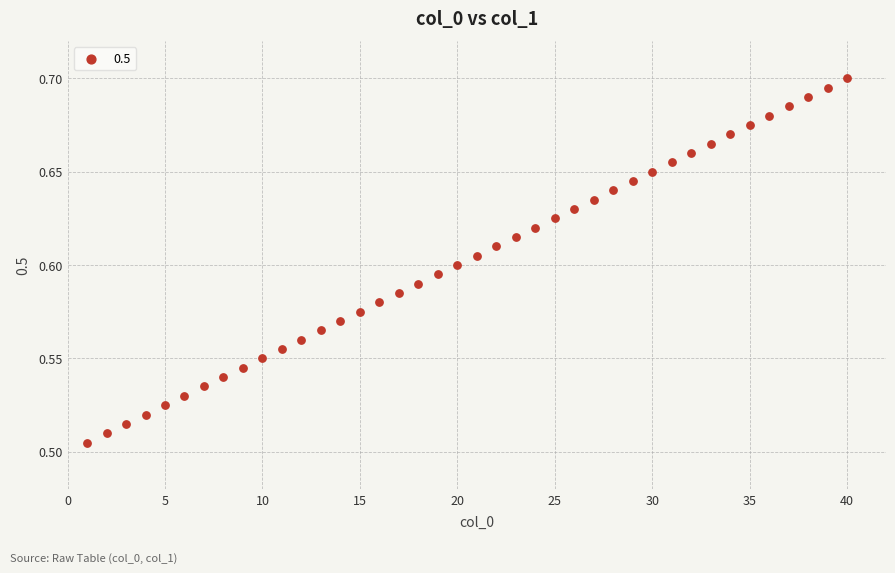

What is the range of X values (max minus min)?

39.0